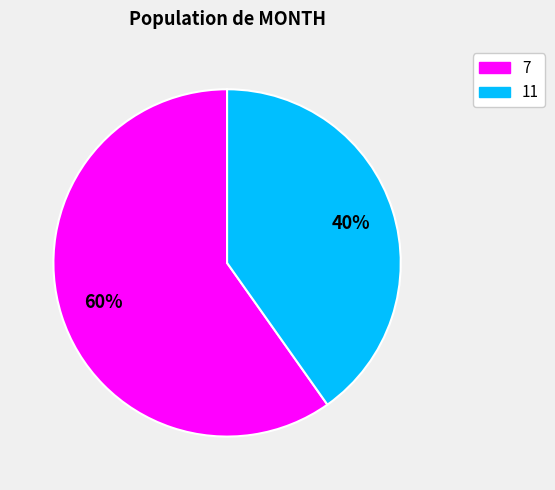

To the nearest percent, what is the difference between the largest and smallest slice percentages?

20%